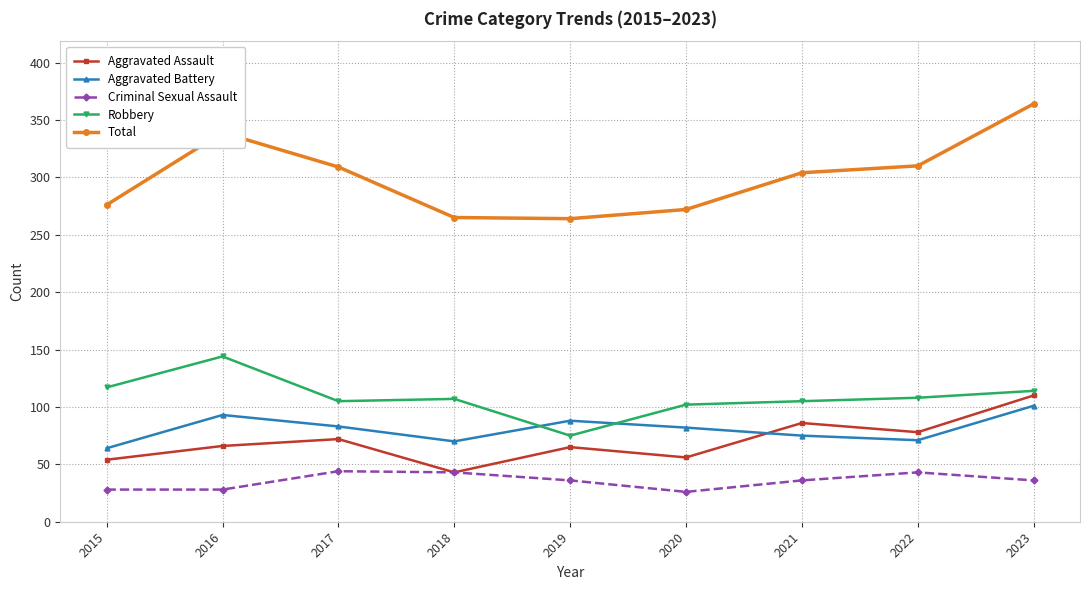

True or false: Aggravated Battery and Total cross at least once.

False